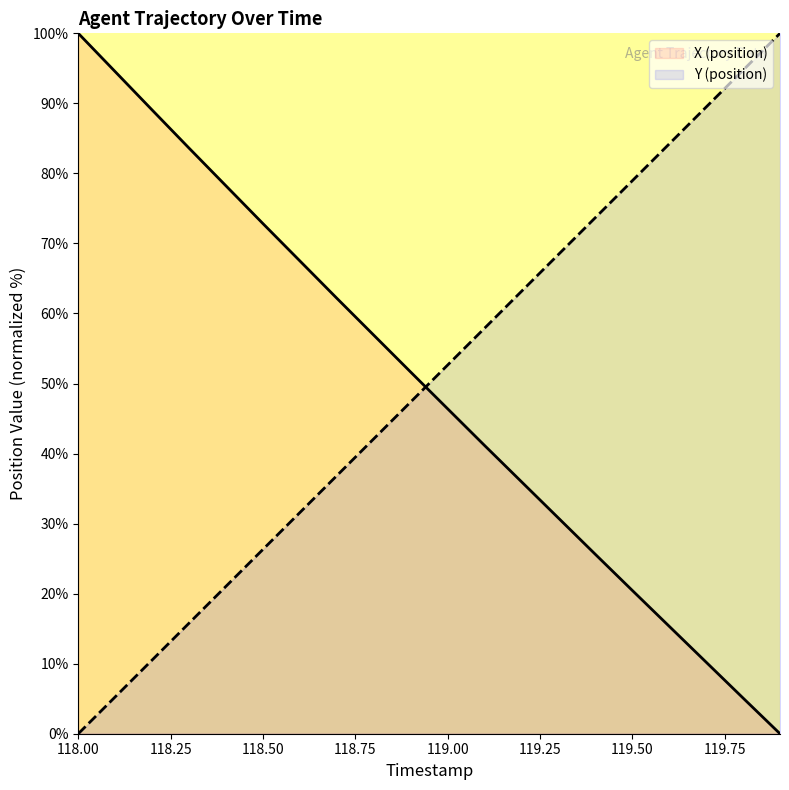

Between which two adjacent categories do Y (position) and X (position) first intersect?

118.9 and 119.0